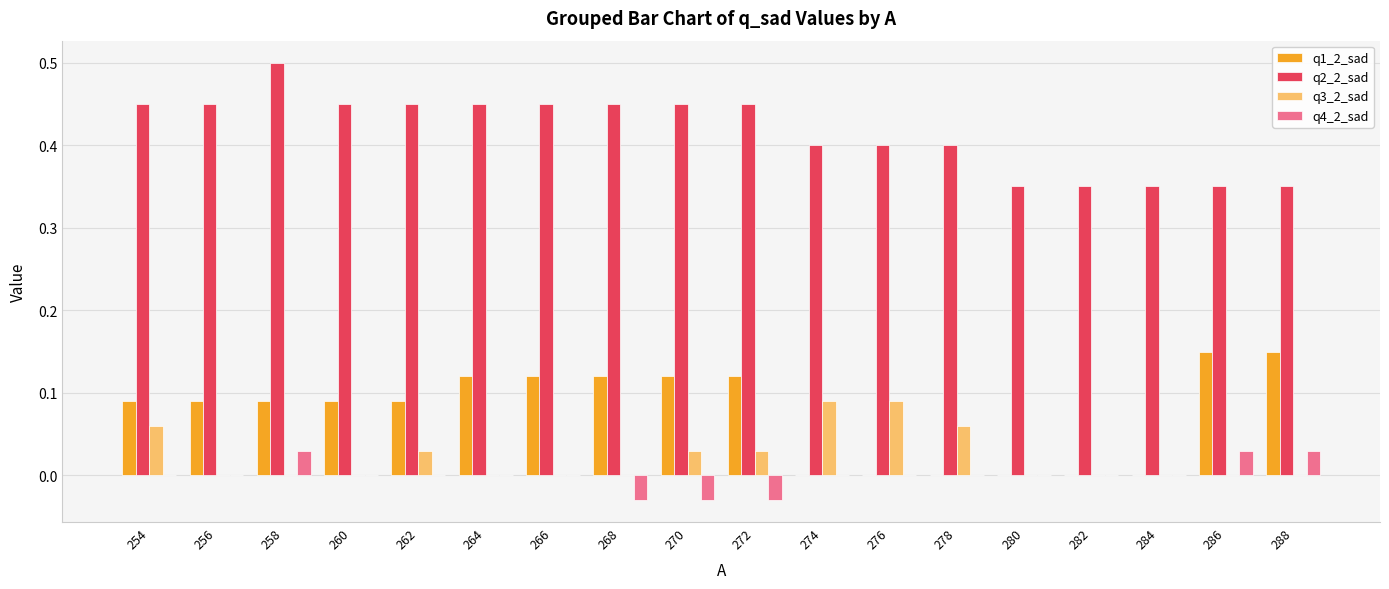

How many q4_2_sad values are between 0 and 1?

15